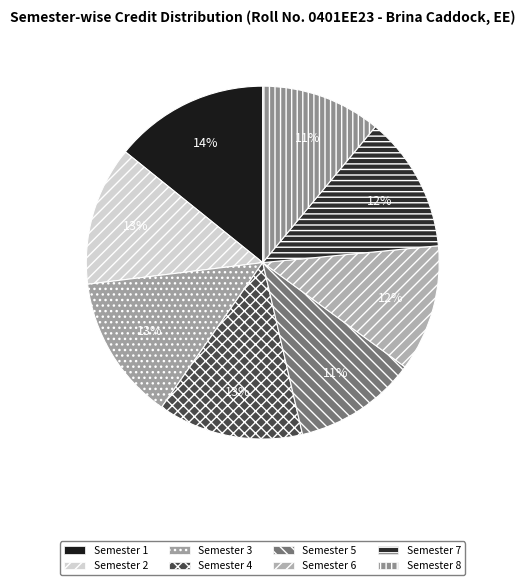

How many segments does this pie chart have?

8